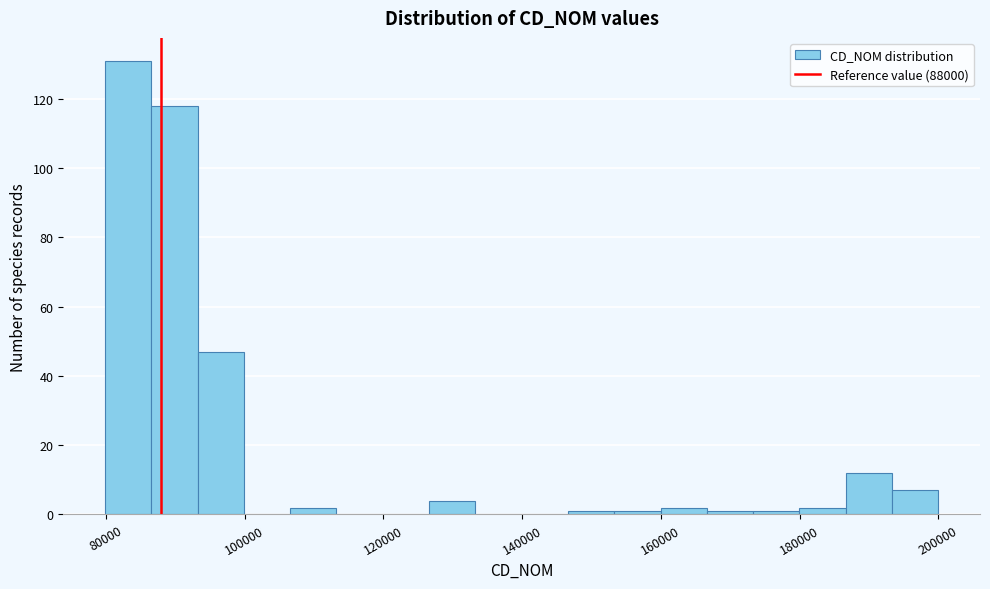

Around what value on the x-axis is the tallest bar? Give the approximate position of its centre, as read against the axis.

84000